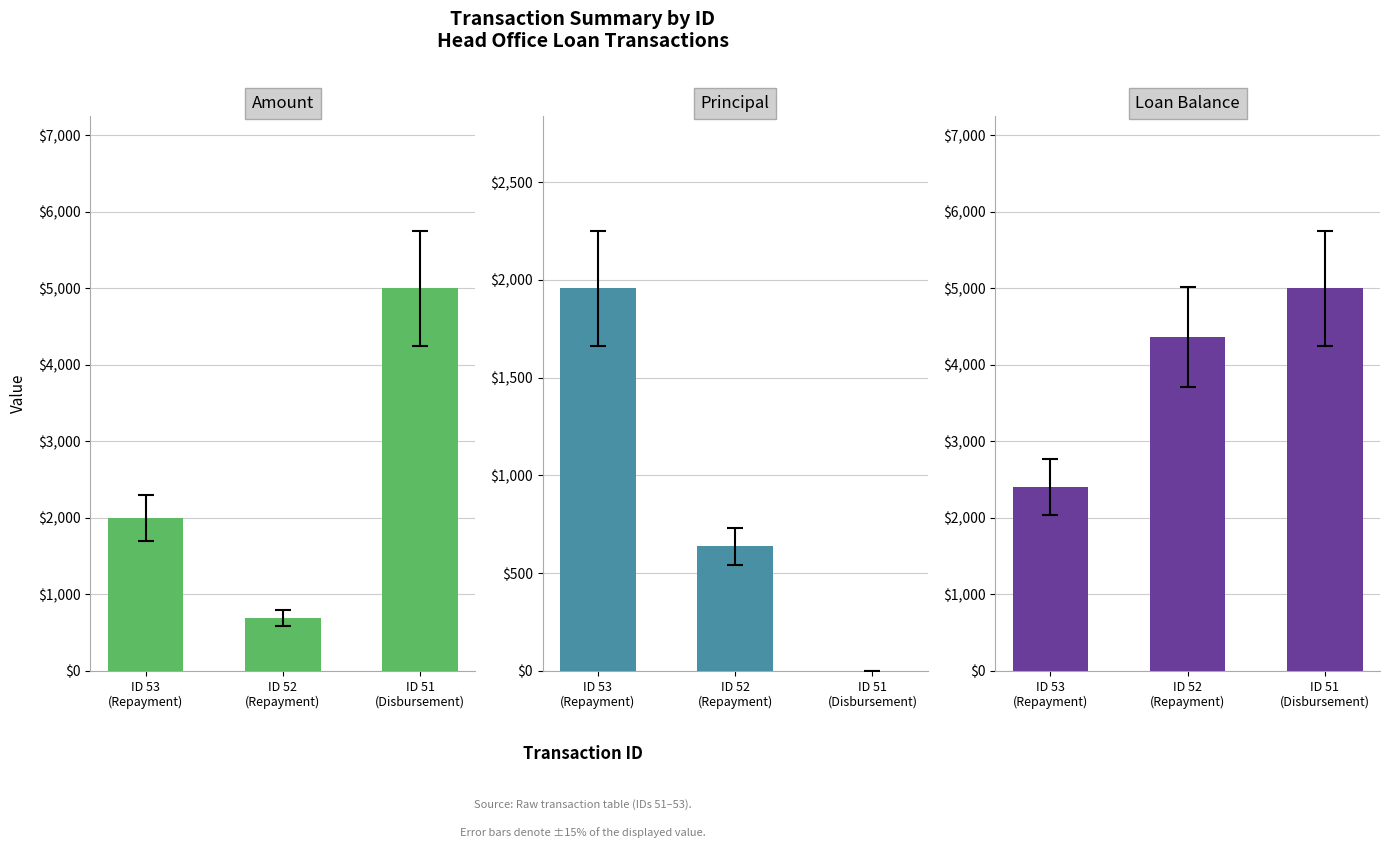

Reading left to right, what are all the values shown in this chart?

Amount: 2000.0	688.0	5000.0
Principal: 1956.4	638.0	0.0
Loan Balance: 2405.6	4362.0	5000.0